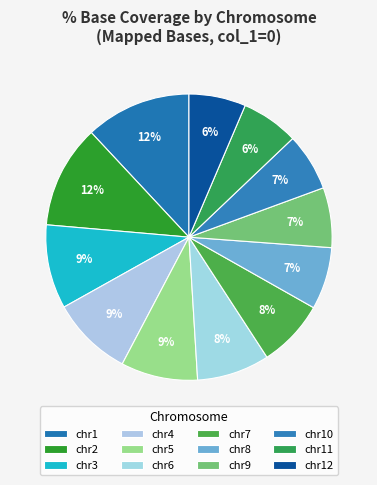

The chr9 slice represents 7% of the pie. True or false?

True